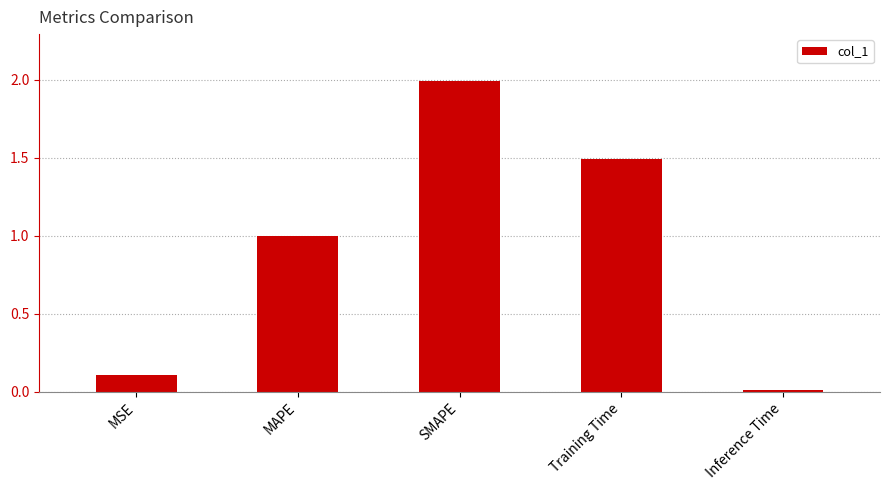

The value at Training Time is 1.5. True or false?

True